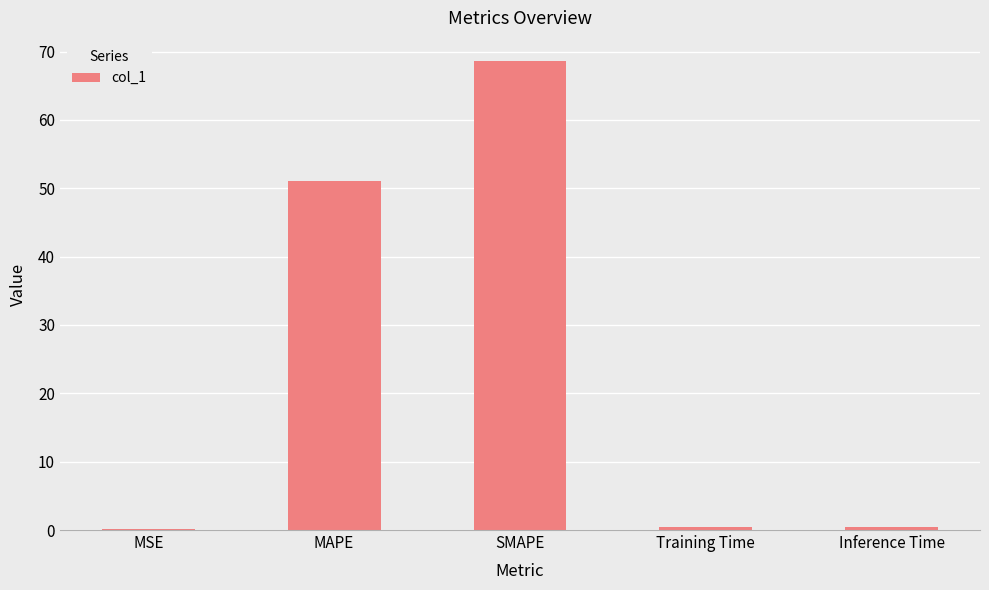

At which label is the value closest to 34?

MAPE